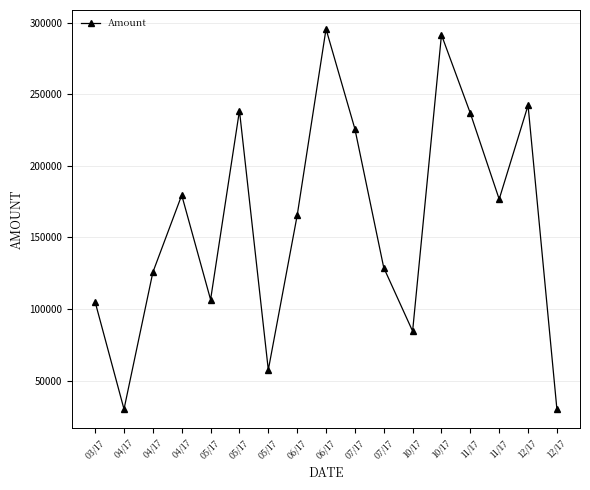

Which category has the highest value across all series?

06/17